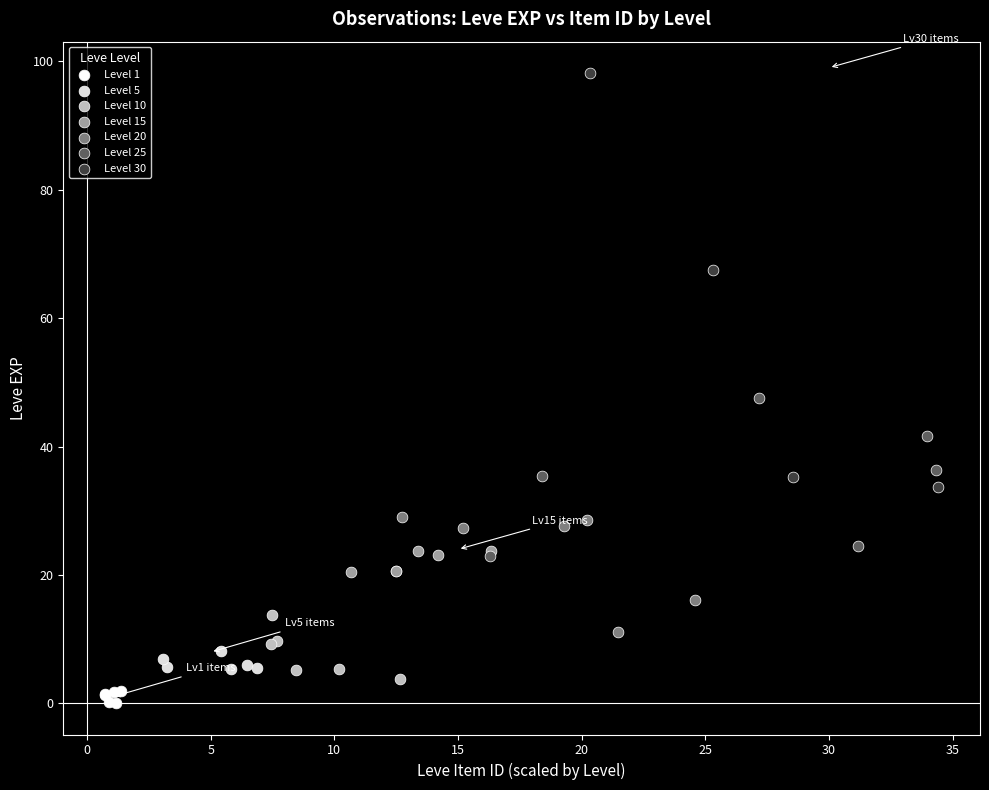

Which series has the largest Y range (max minus min)?

Level 30